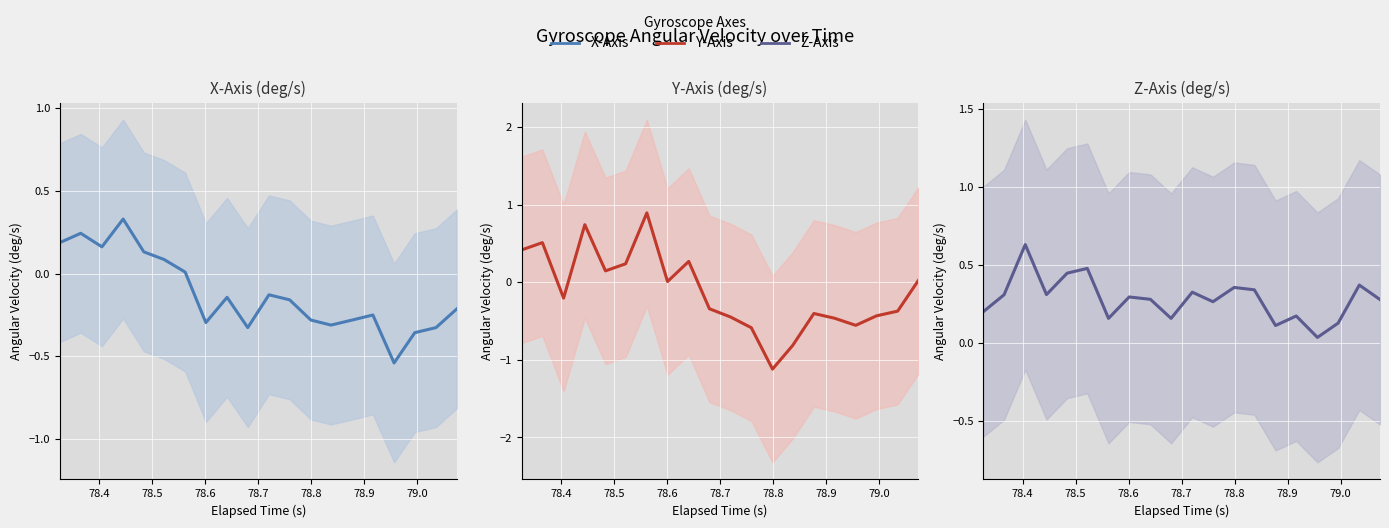

What is the minimum value shown in the chart?

-1.1